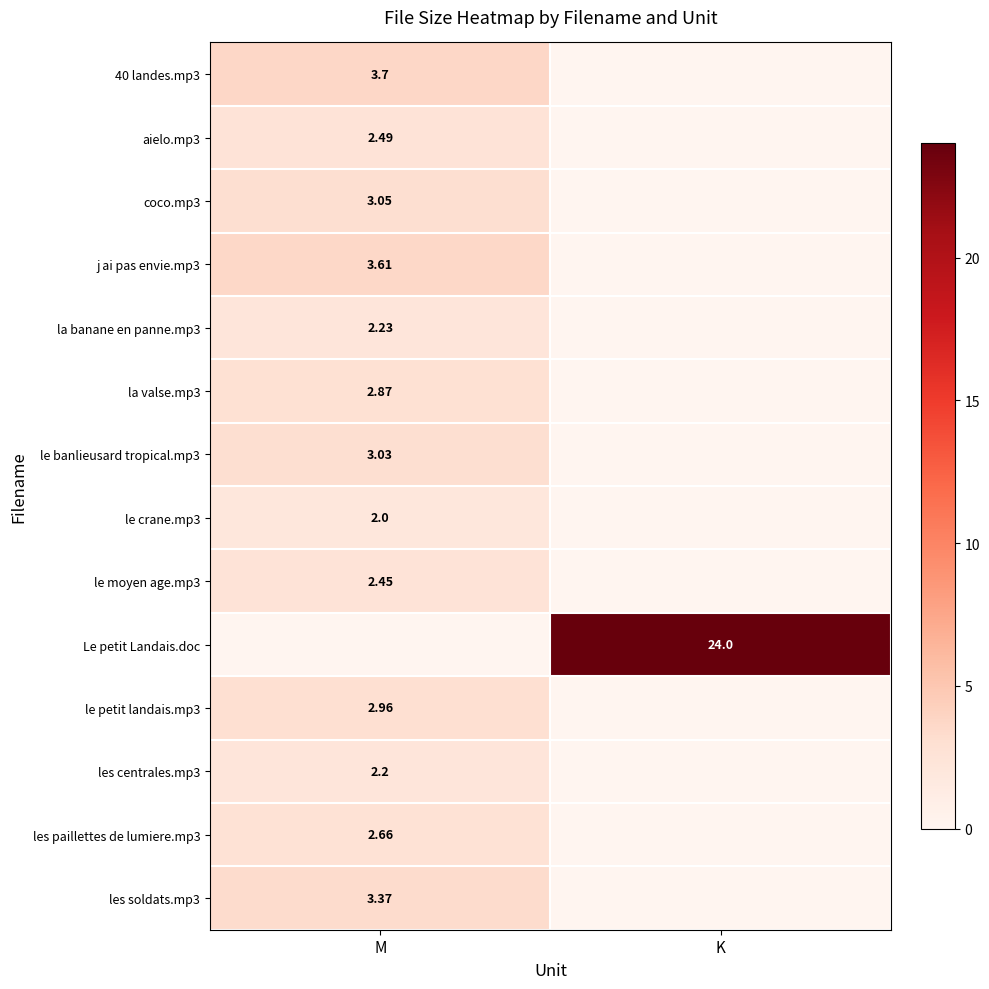

What is the average value of the les soldats.mp3 series?

1.7